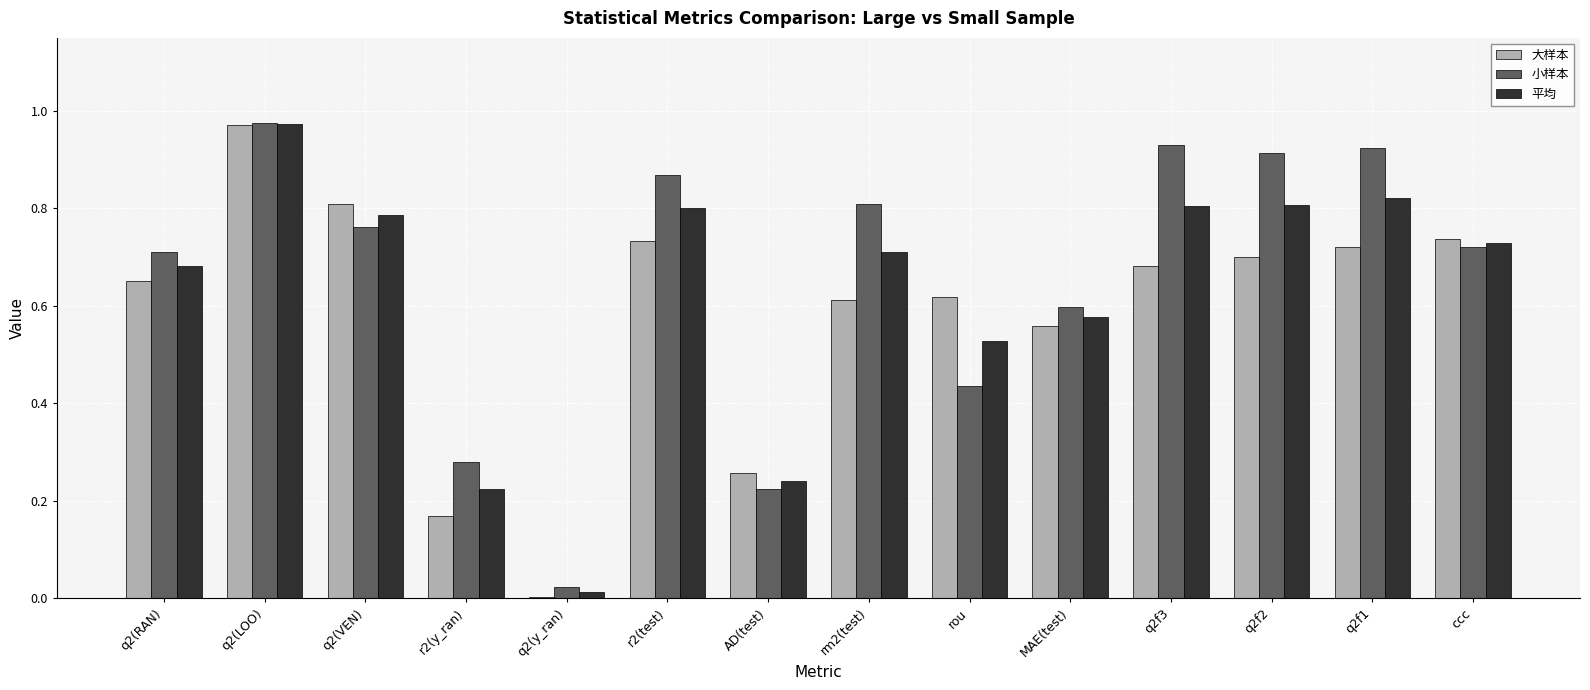

At which category is the sum across all series the highest?

q2(LOO)